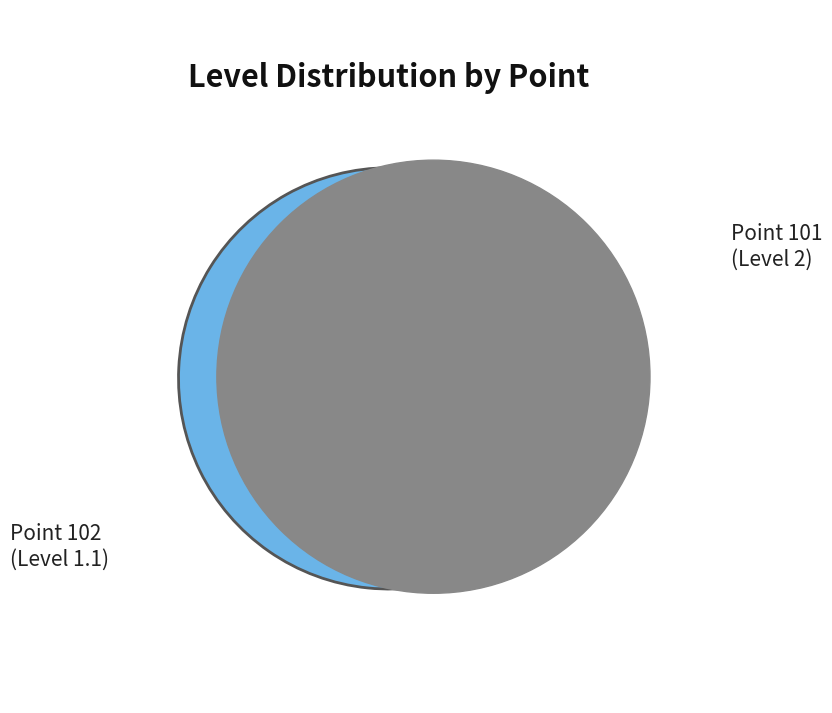

Is there any slice that represents more than half of the pie?

Yes